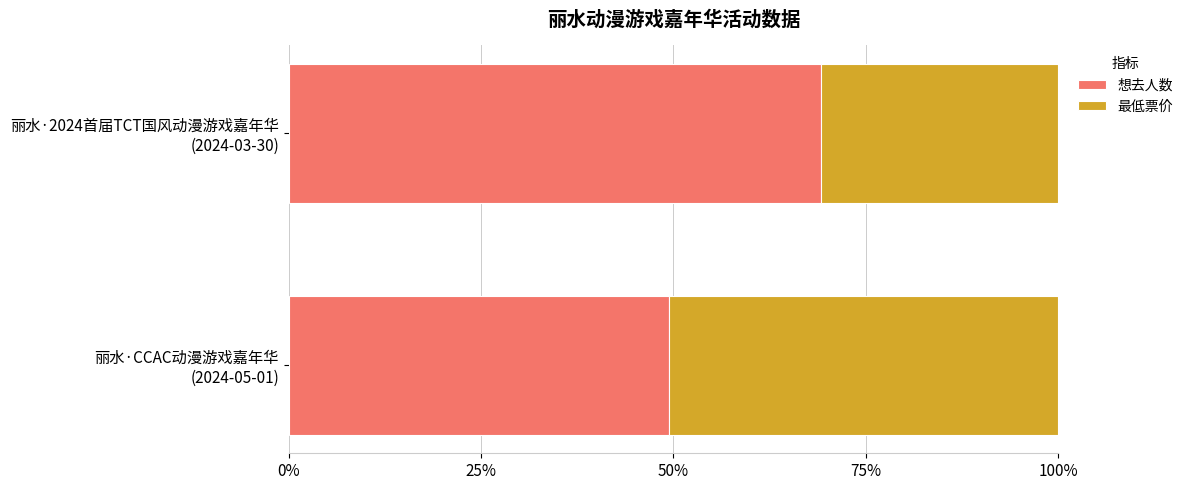

What are all the series names shown in the legend?

想去人数, 最低票价